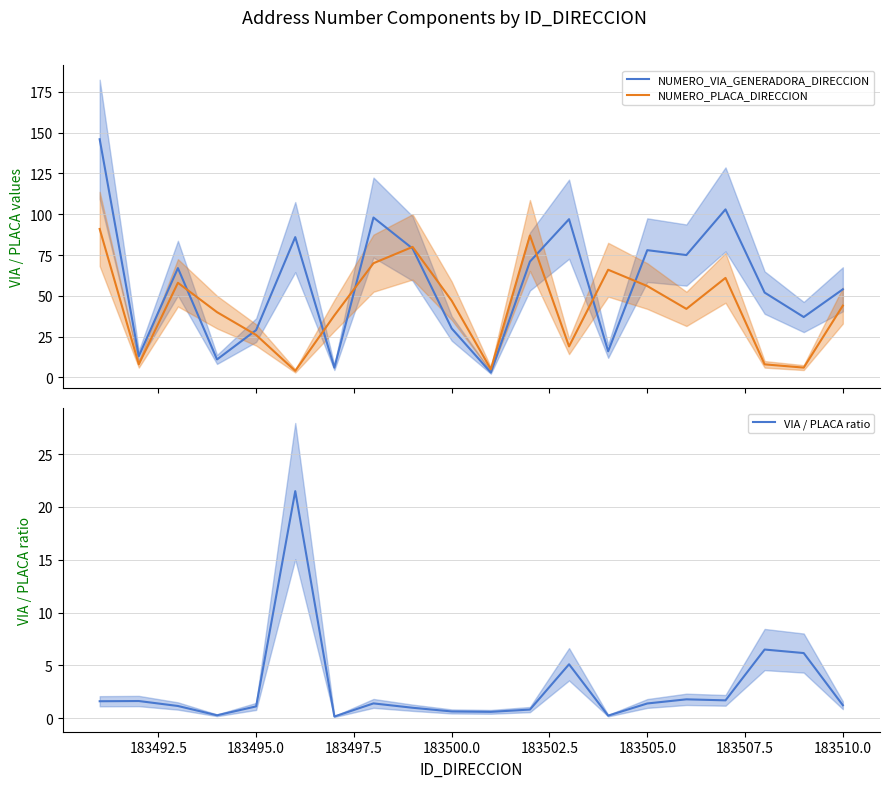

What is the average value of the NUMERO_PLACA_DIRECCION series?

43